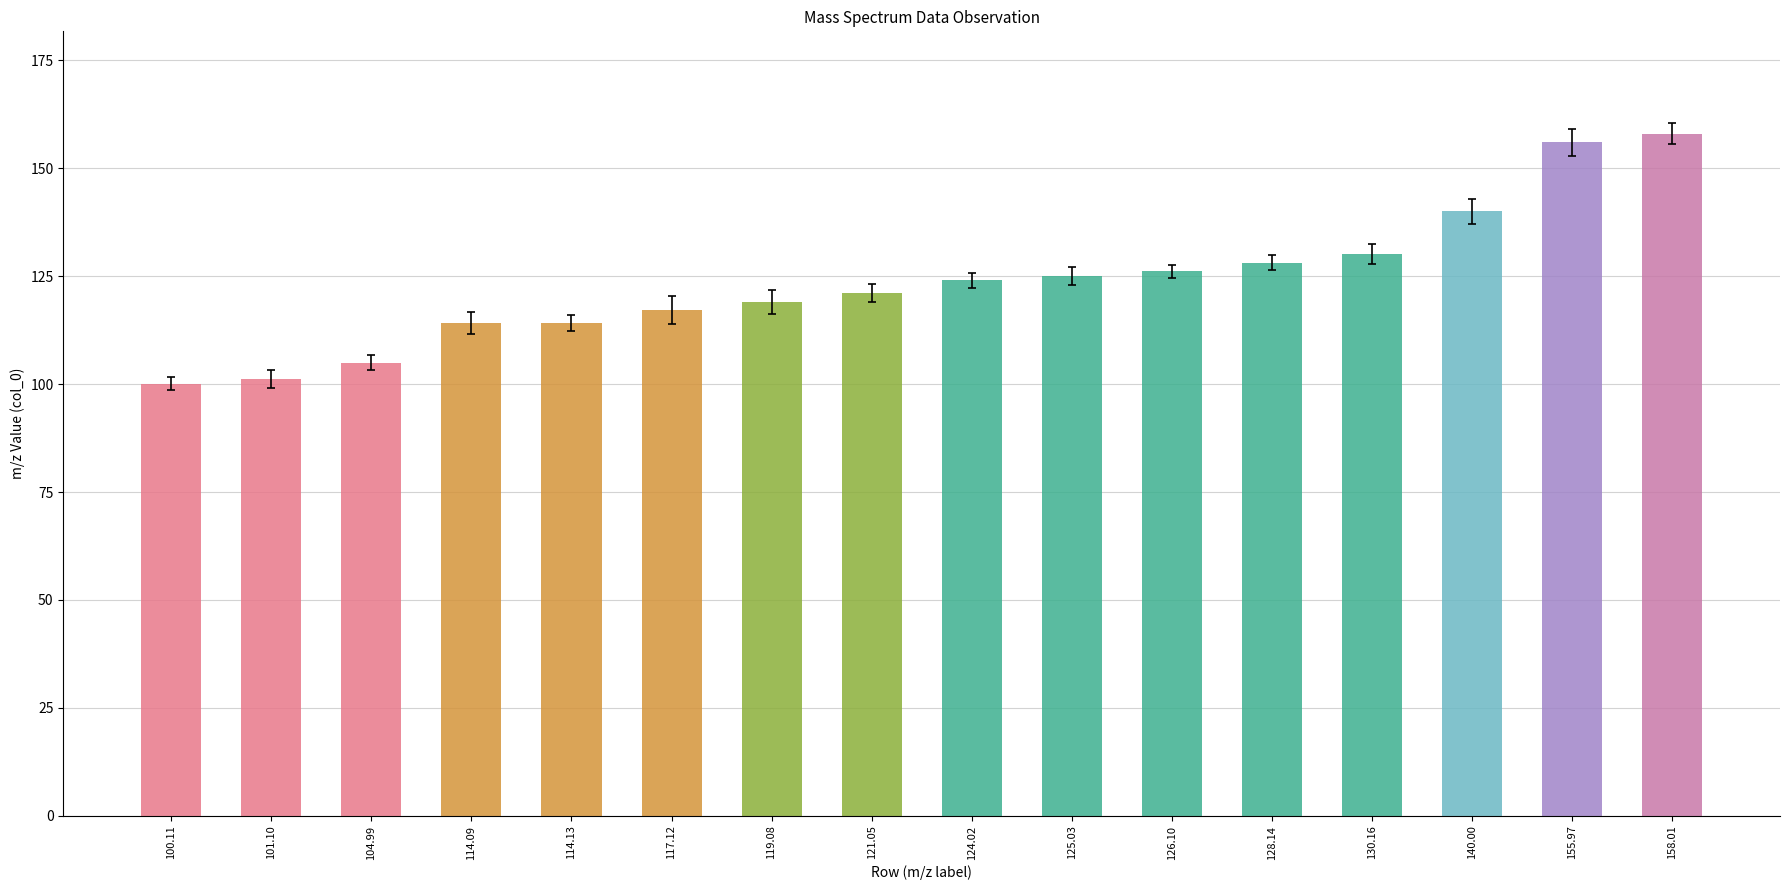

What is the difference between the maximum and minimum values?

57.9